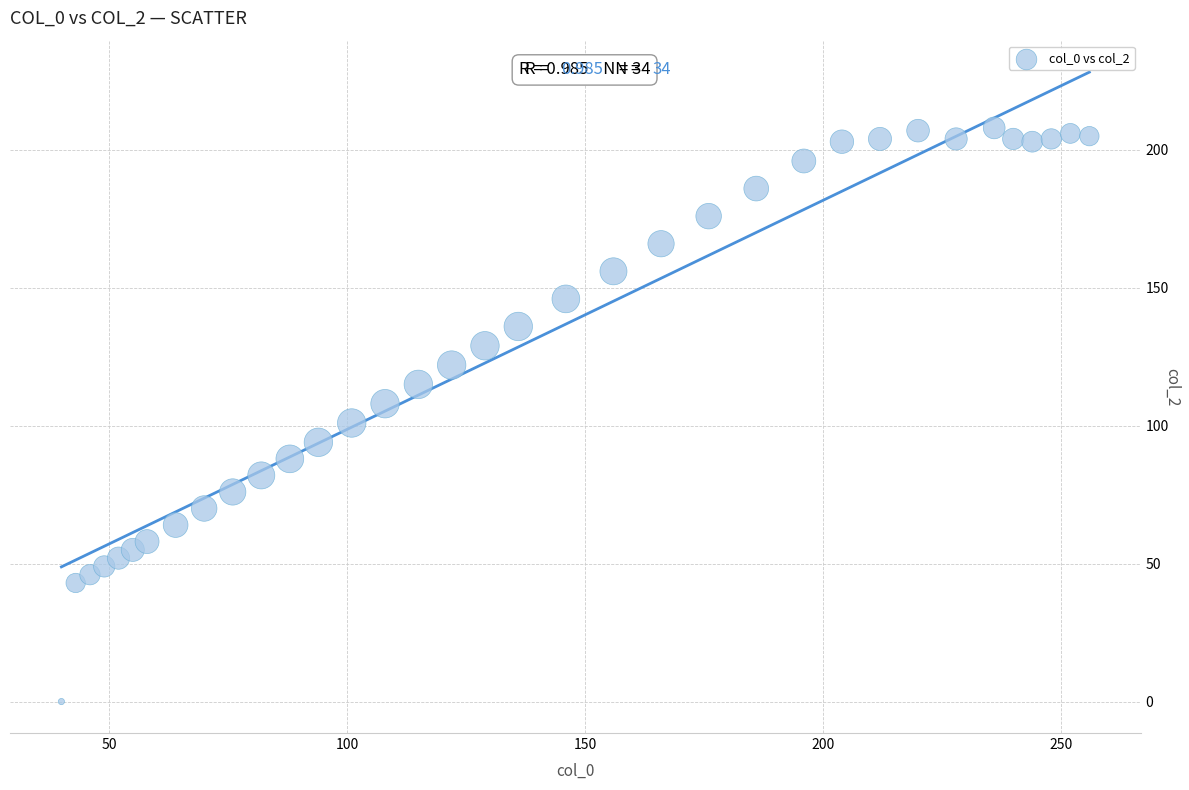

What is the range of Y values (max minus min)?

208